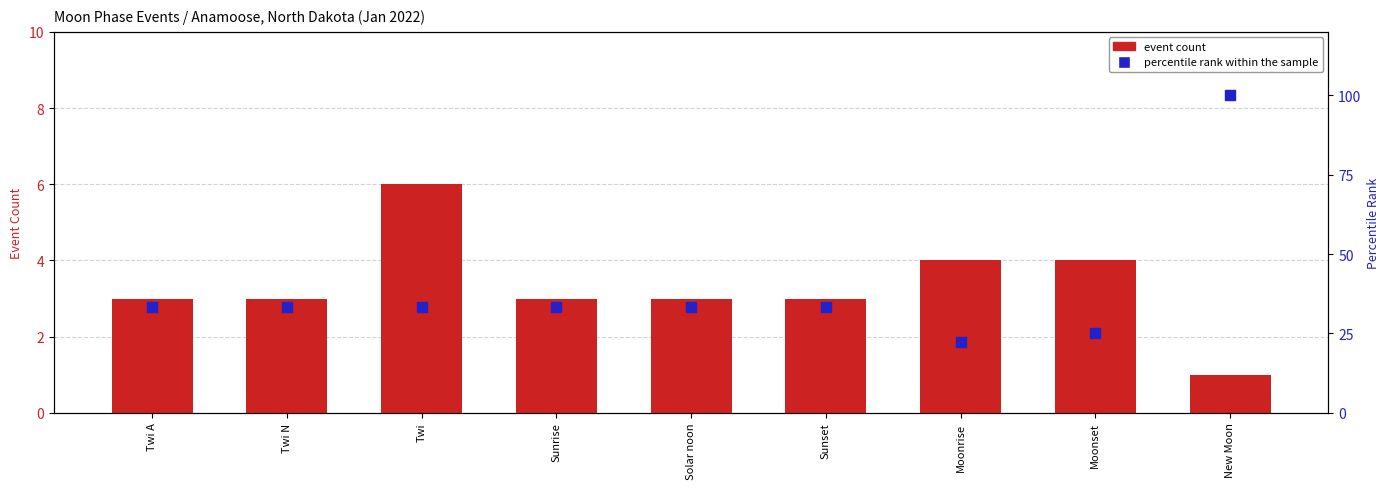

What are all the series names shown in the legend?

event count, percentile rank within the sample